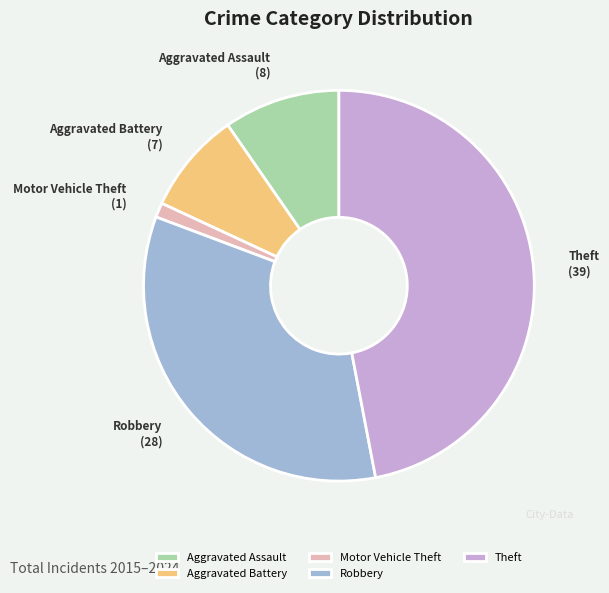

Combined, do Aggravated Battery and Motor Vehicle Theft account for over 50%?

No